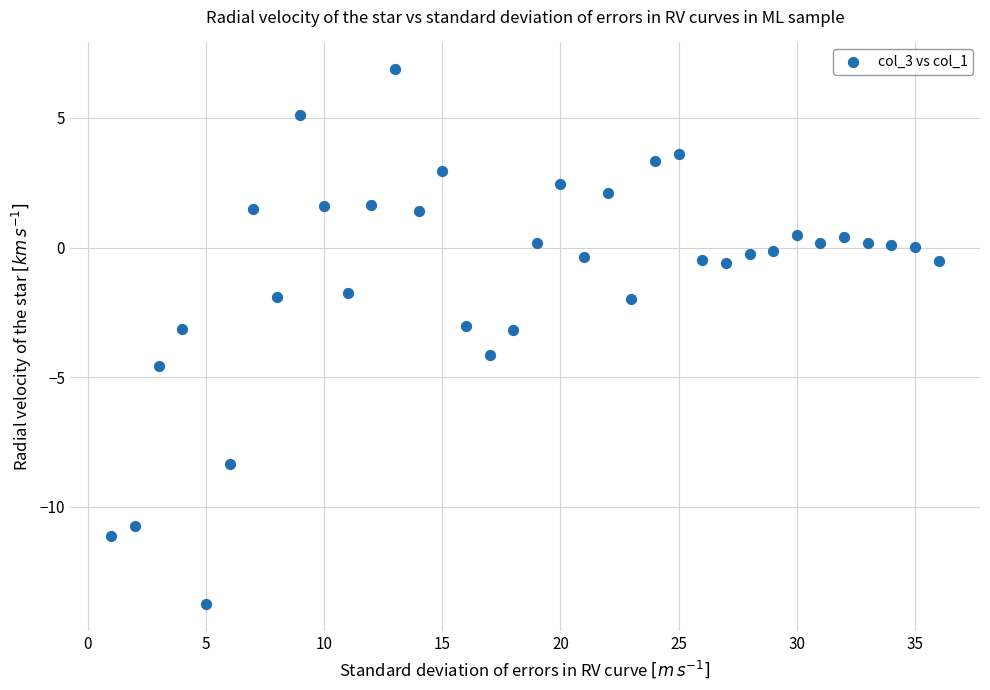

What is the range of Y values (max minus min)?

20.6